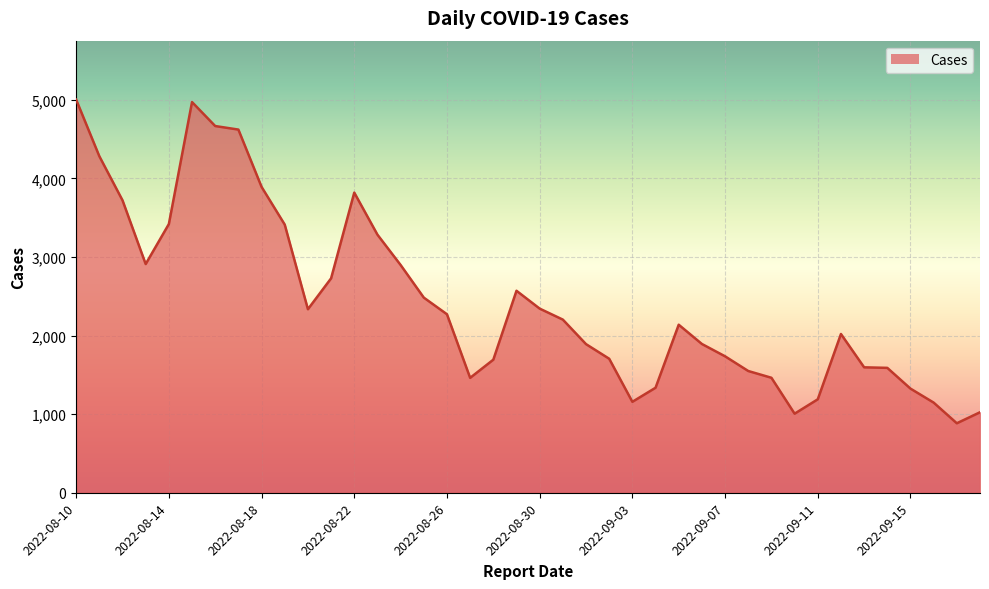

What is the minimum value shown in the chart?

884